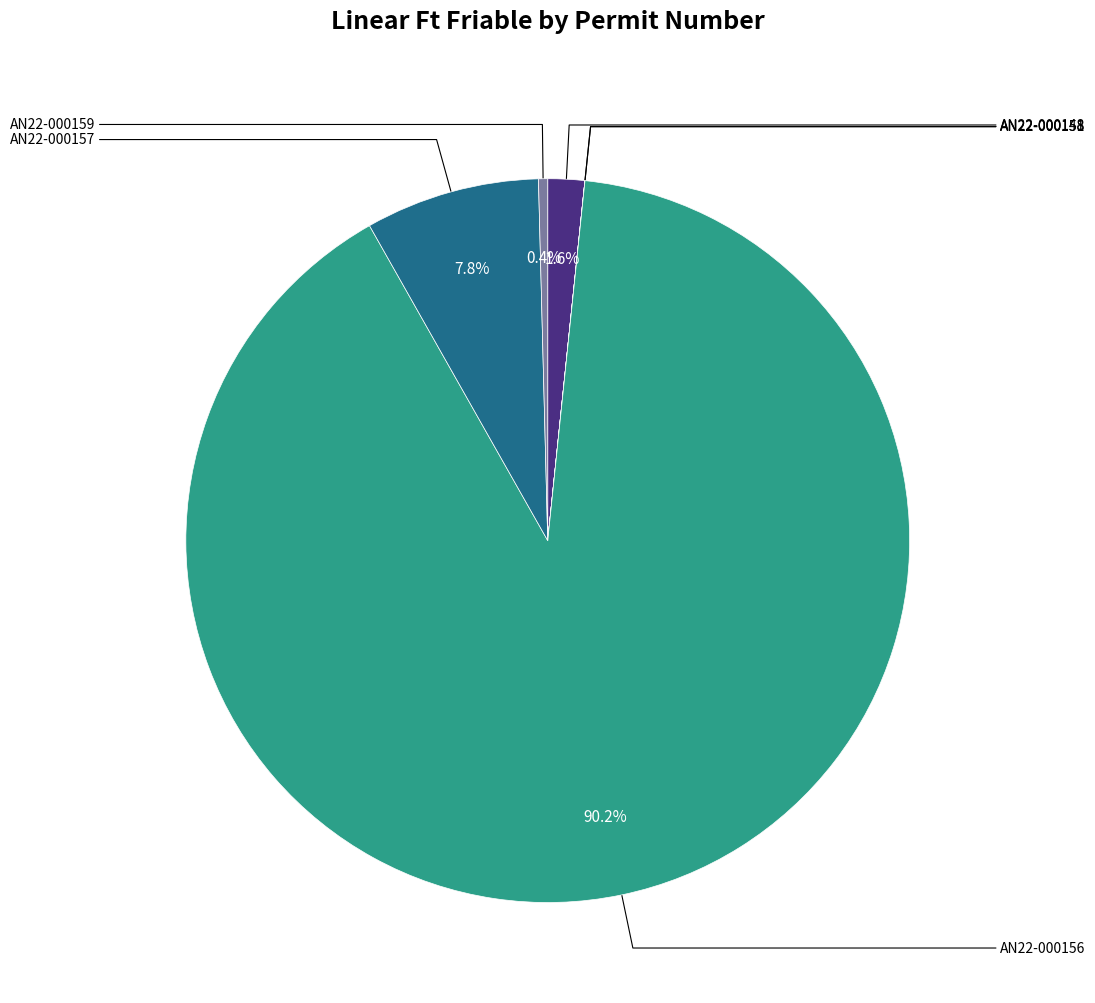

What percentage is the AN22-000156 slice, to the nearest percent?

90%